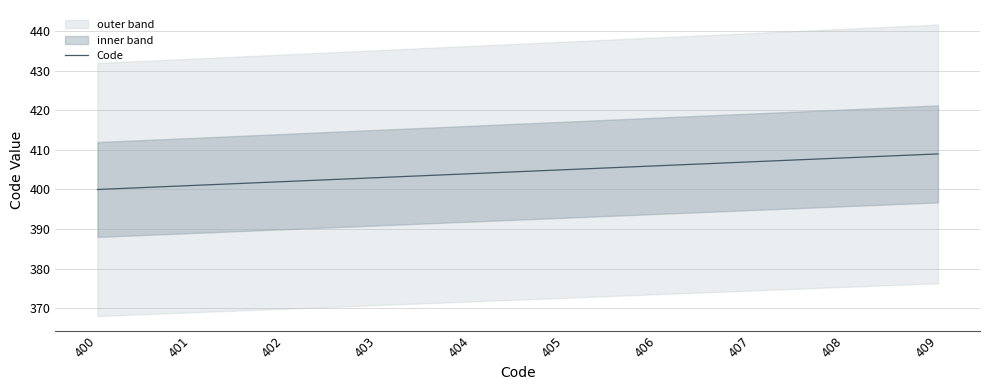

Where does the data first go above 405?

406